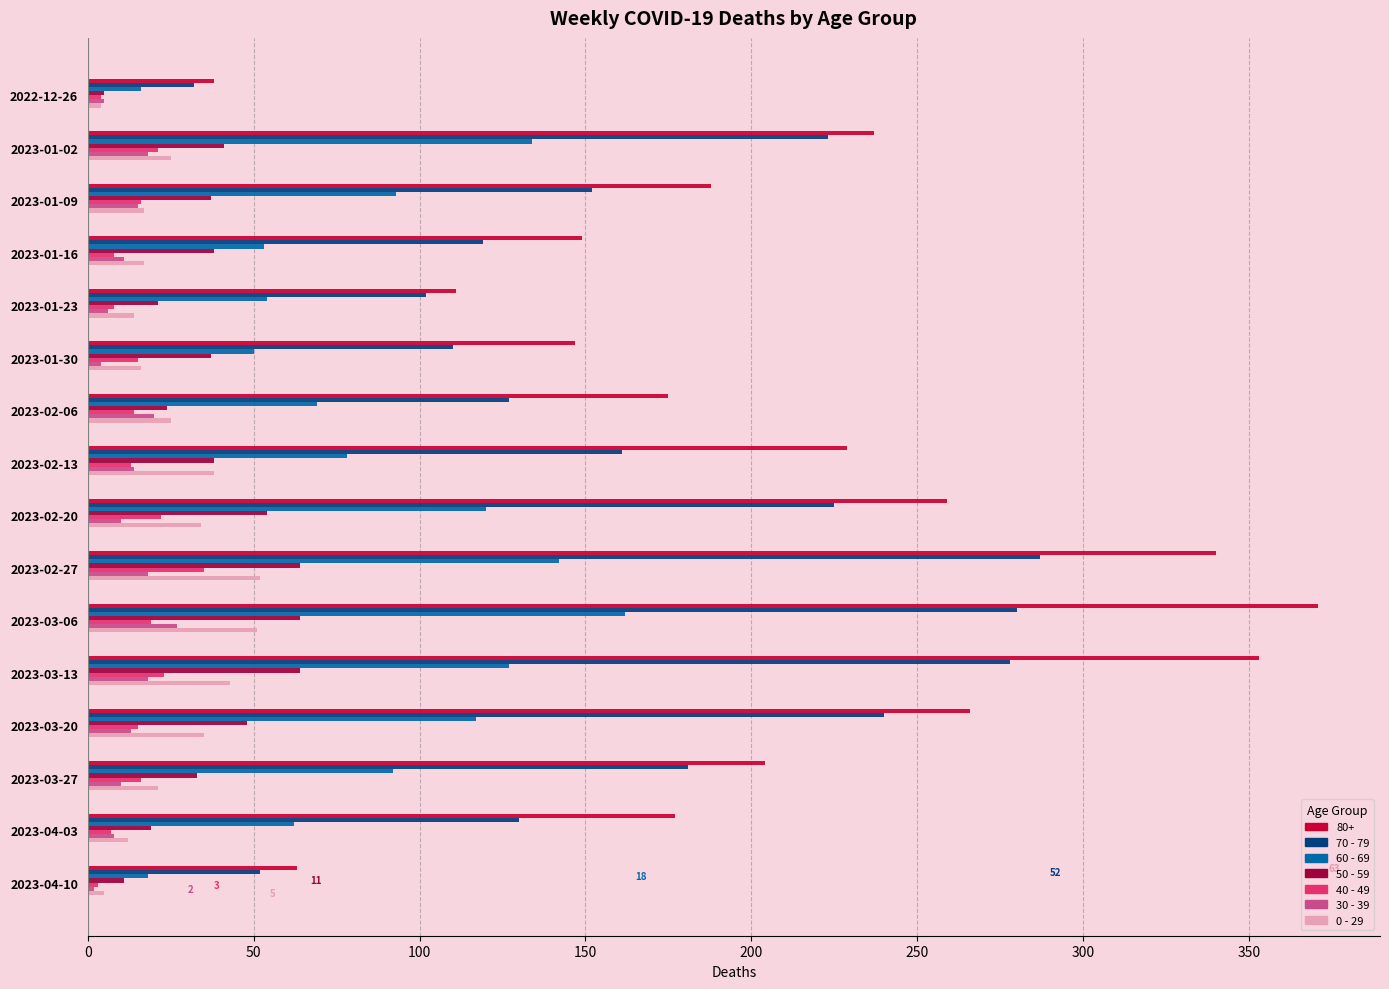

How many values in the 50 - 59 series are below 38?

8